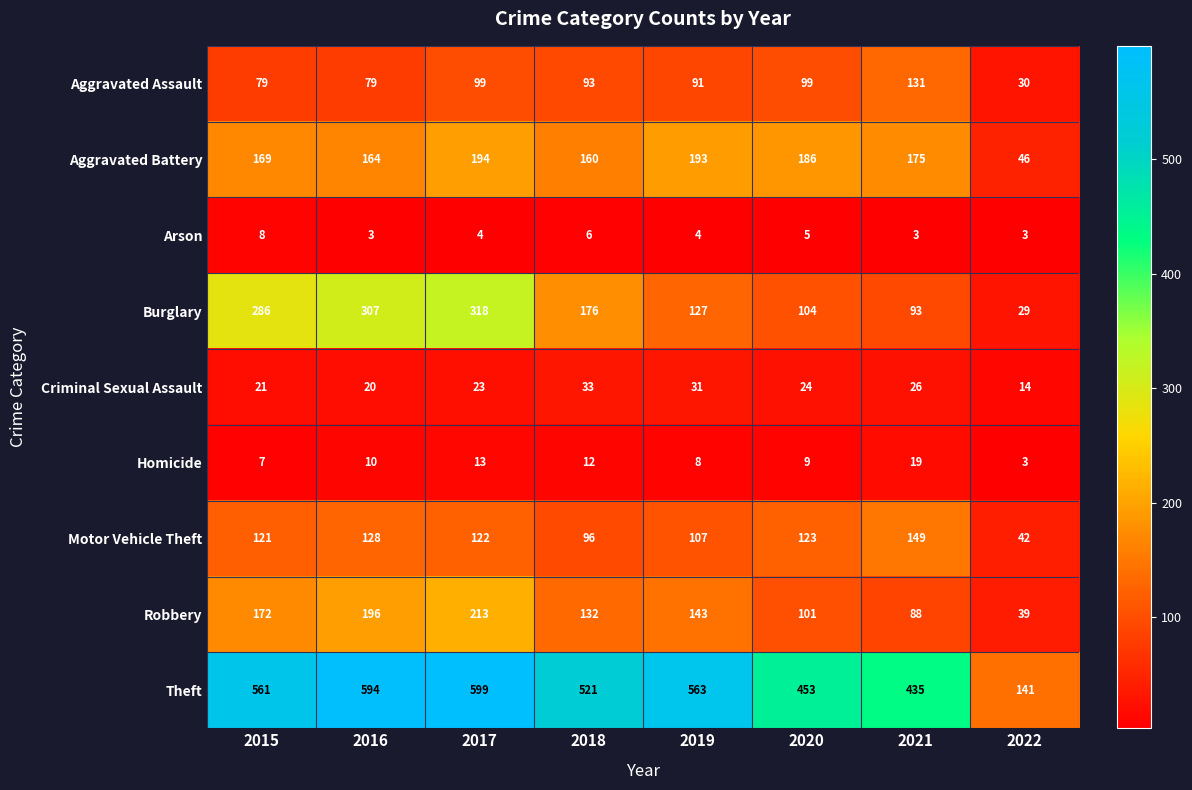

What is the sum of the Criminal Sexual Assault values at 2019 and 2020?

55